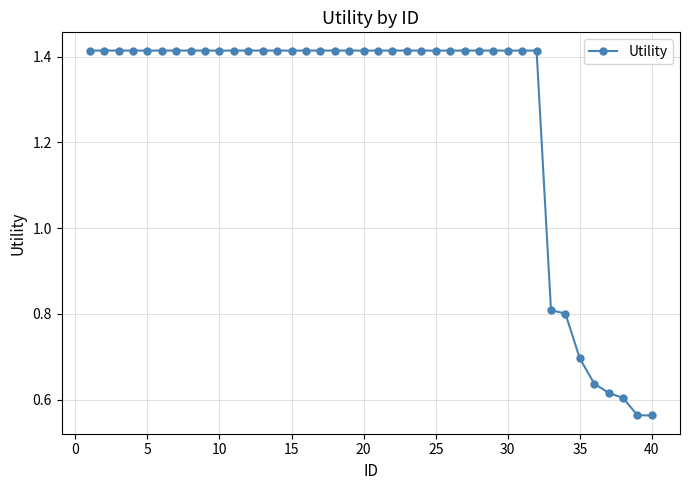

Count the values in the range 1 to 2.

32